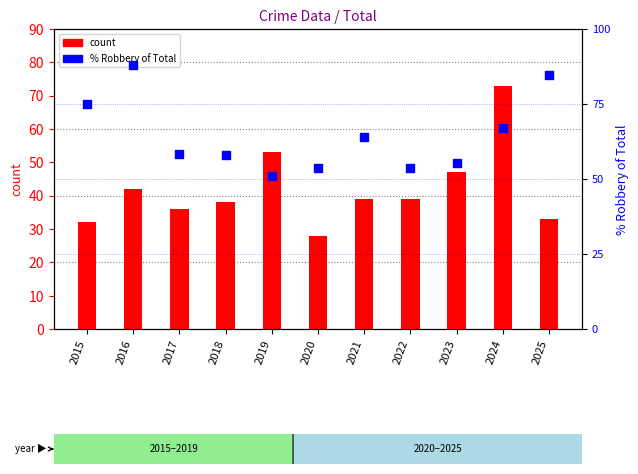

At how many categories does at least one series exceed 78?

2